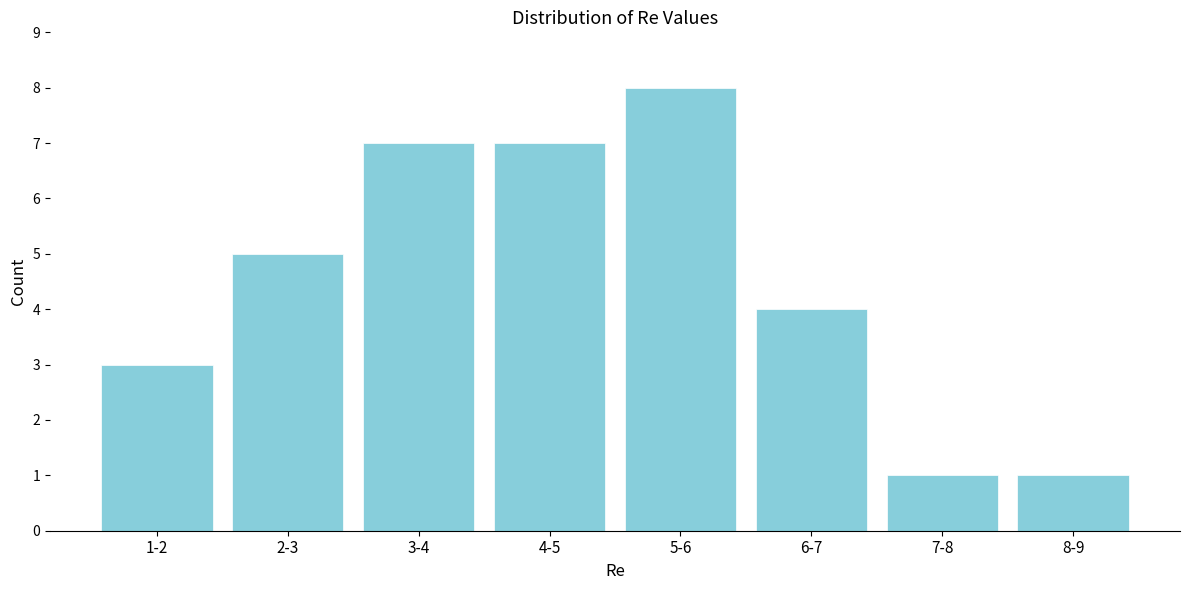

Reading left to right, extract all data points from this chart.

3	5	7	7	8	4	1	1